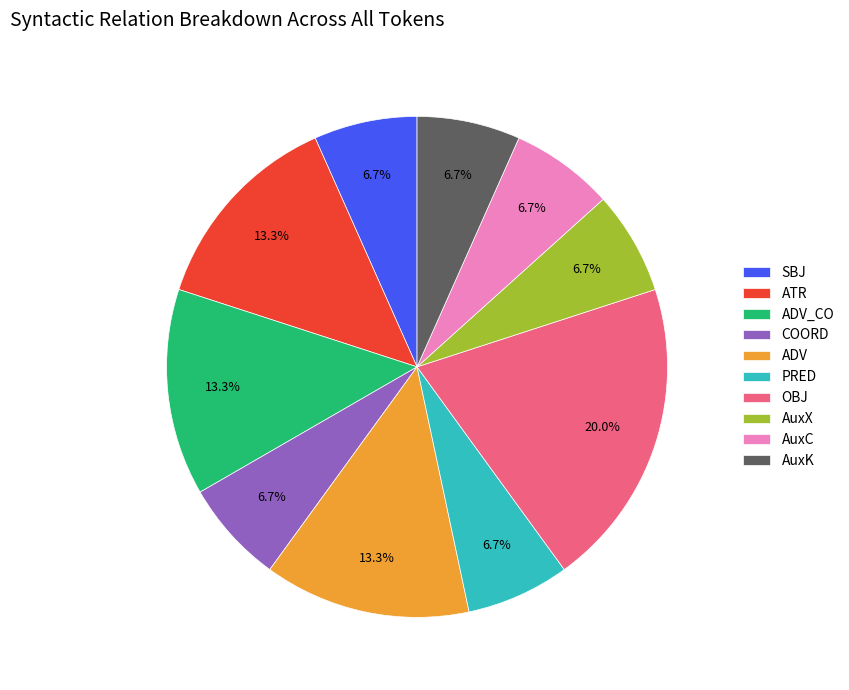

Is it true that SBJ is 7% of the pie?

True